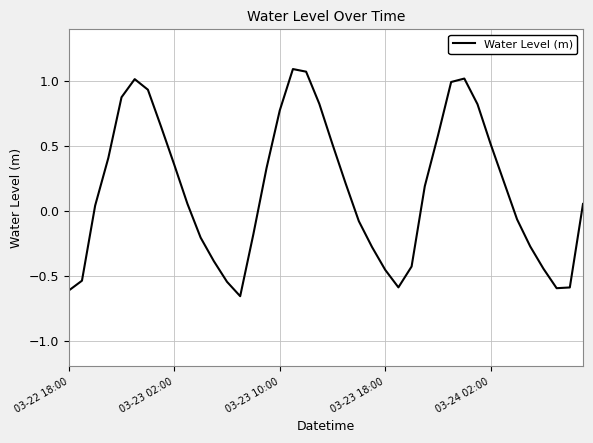

What is the minimum value shown in the chart?

-0.7